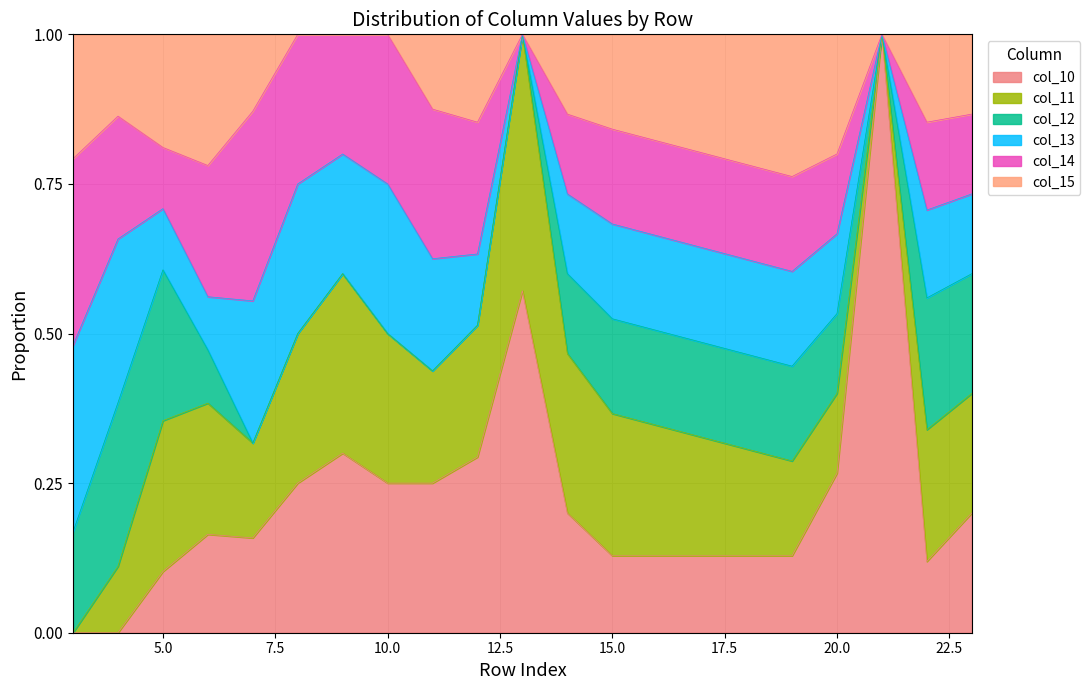

At how many categories does at least one series exceed 1?

17